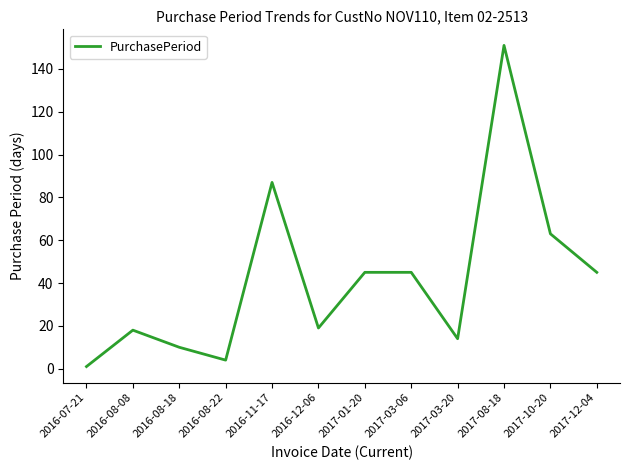

At which label does the data first exceed 45?

2016-11-17